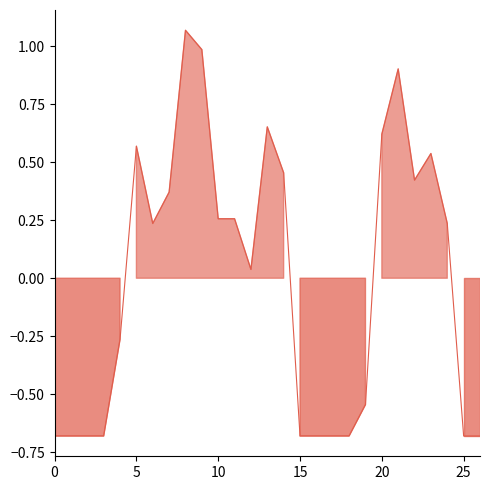

How many data points are above 0?

15